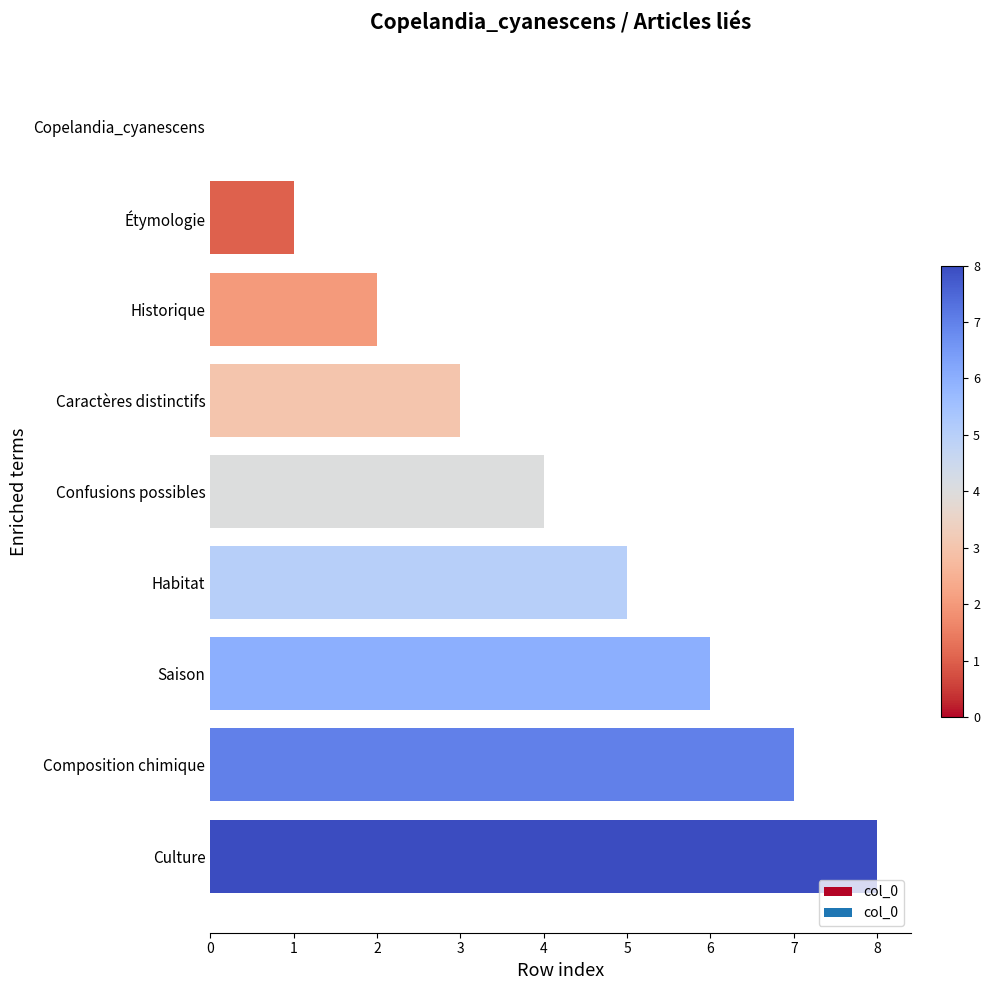

Which label corresponds to the largest value in the chart?

Culture